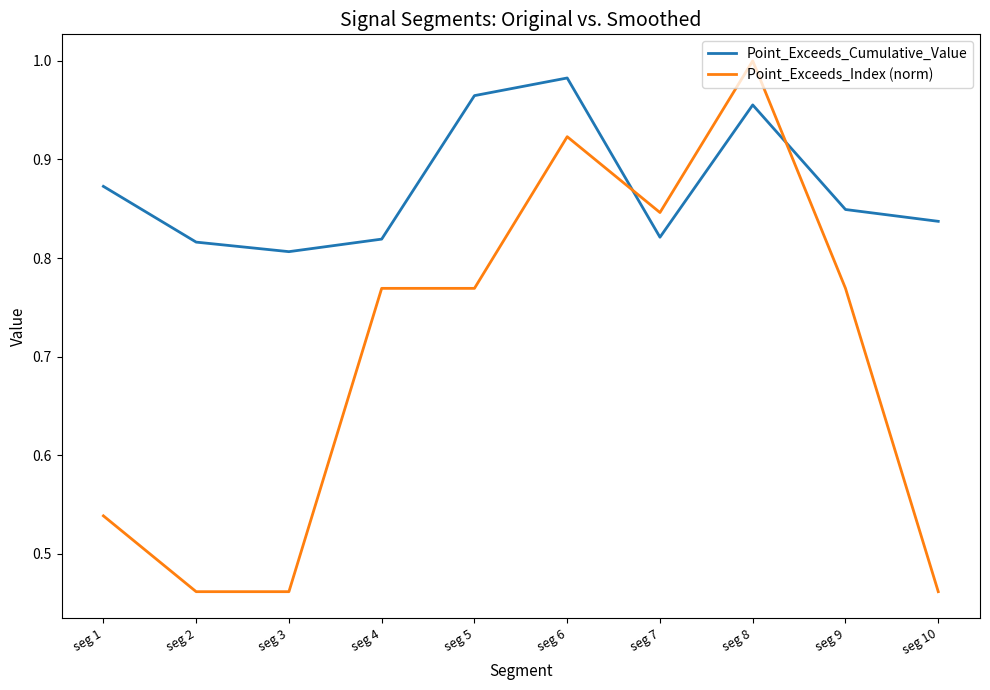

List the series in order of their peak value, highest first.

Point_Exceeds_Index (norm), Point_Exceeds_Cumulative_Value